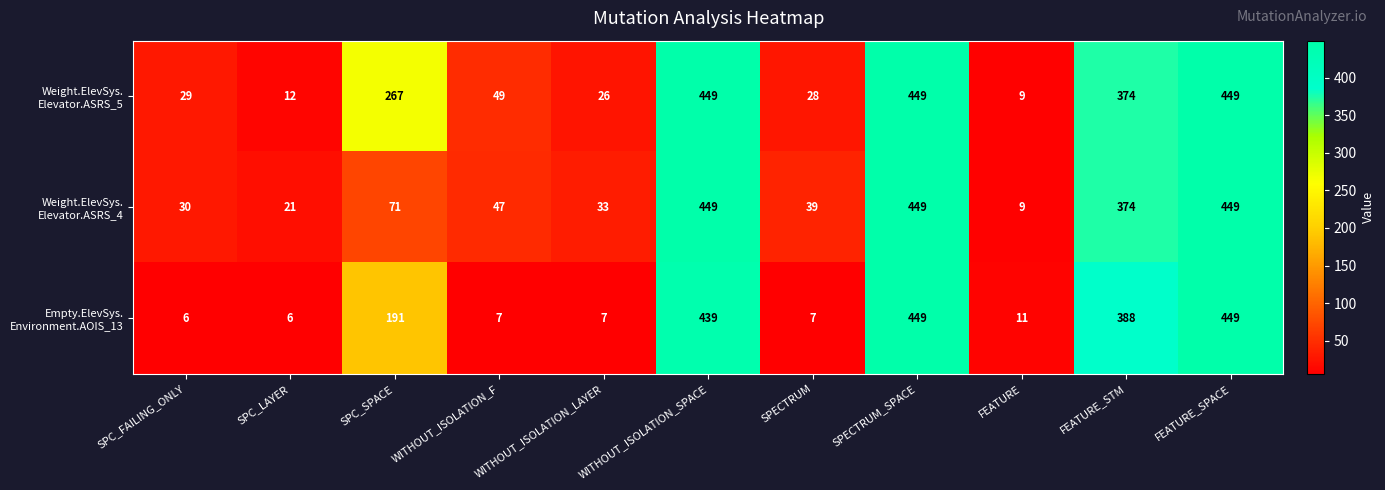

What is the total value across all series at WITHOUT_ISOLATION_SPACE?

1337